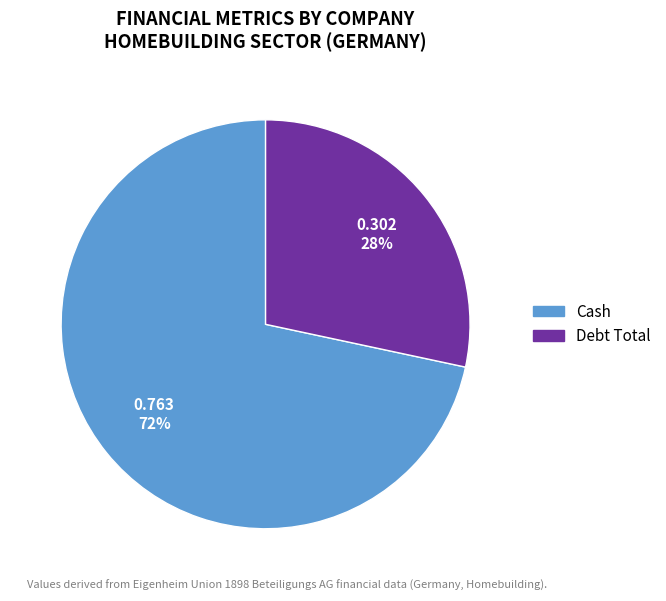

To the nearest percent, what is the average slice percentage?

50%